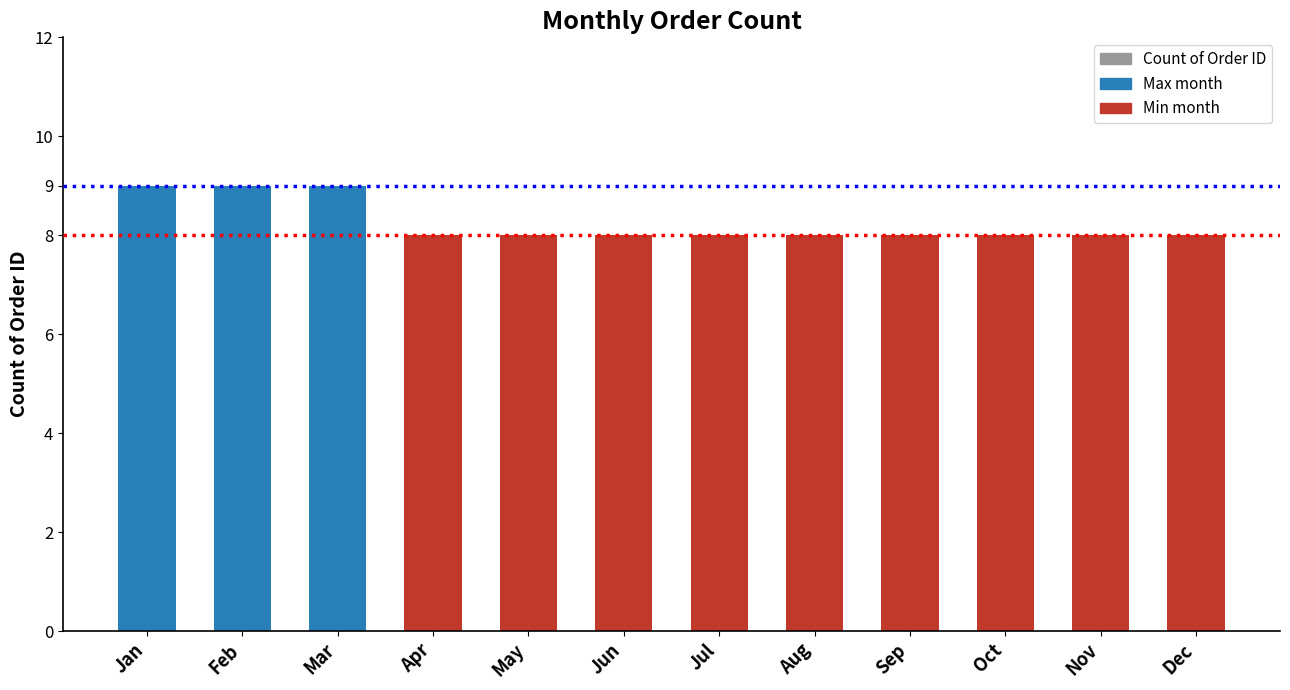

What is the greatest value displayed?

9